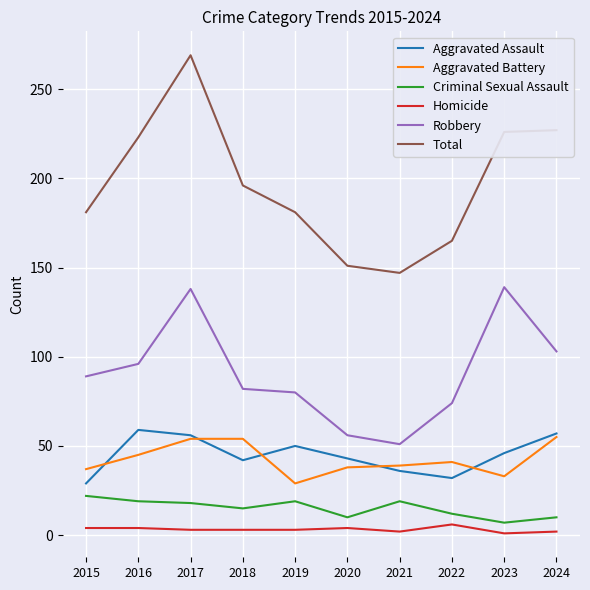

Count the Homicide values in the range 2 to 4.

8